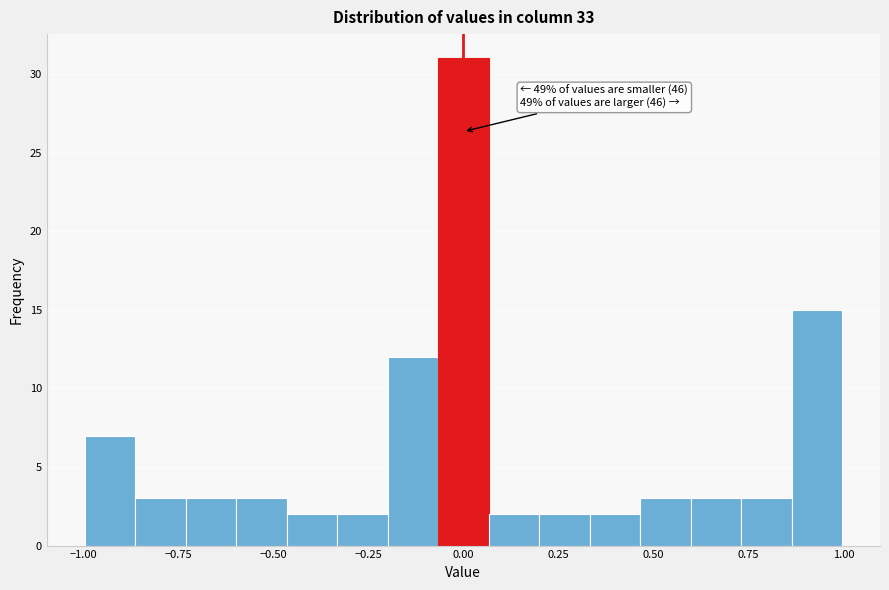

Read against the x-axis, roughly where is the centre of the tallest bar?

0.00